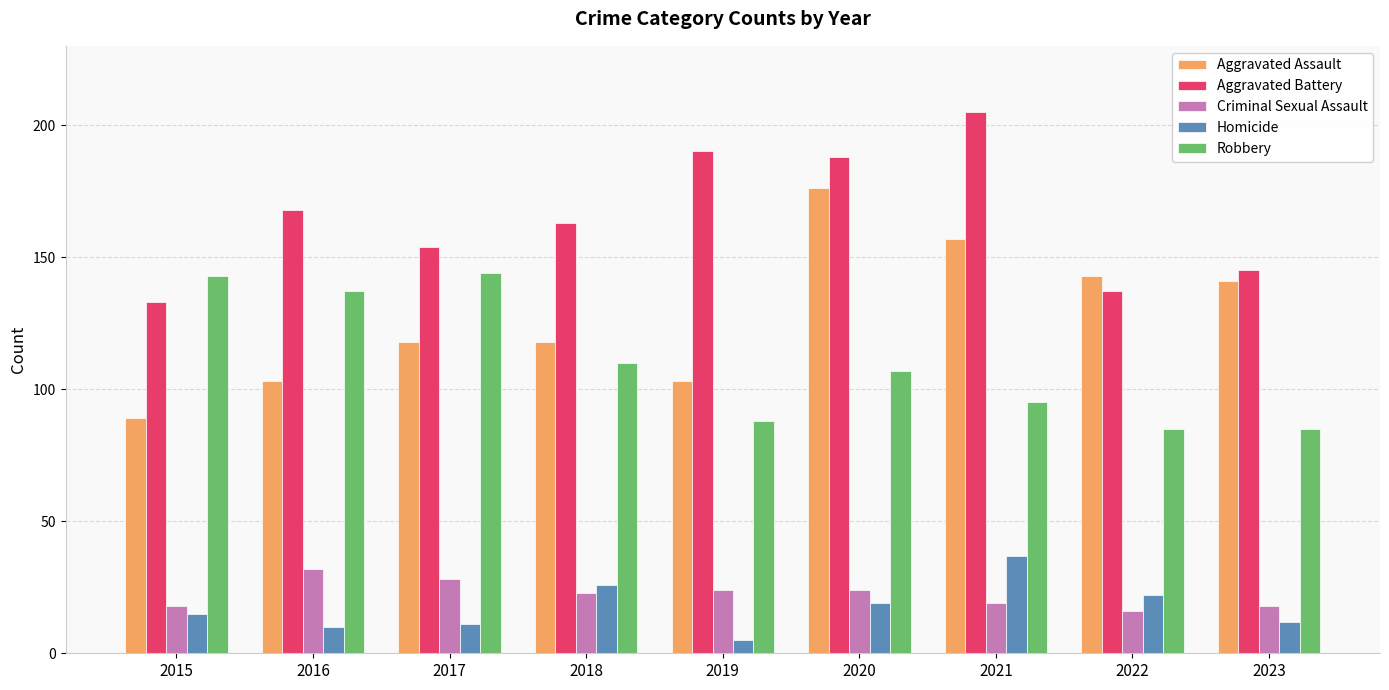

What is the average value of the Aggravated Assault series?

128